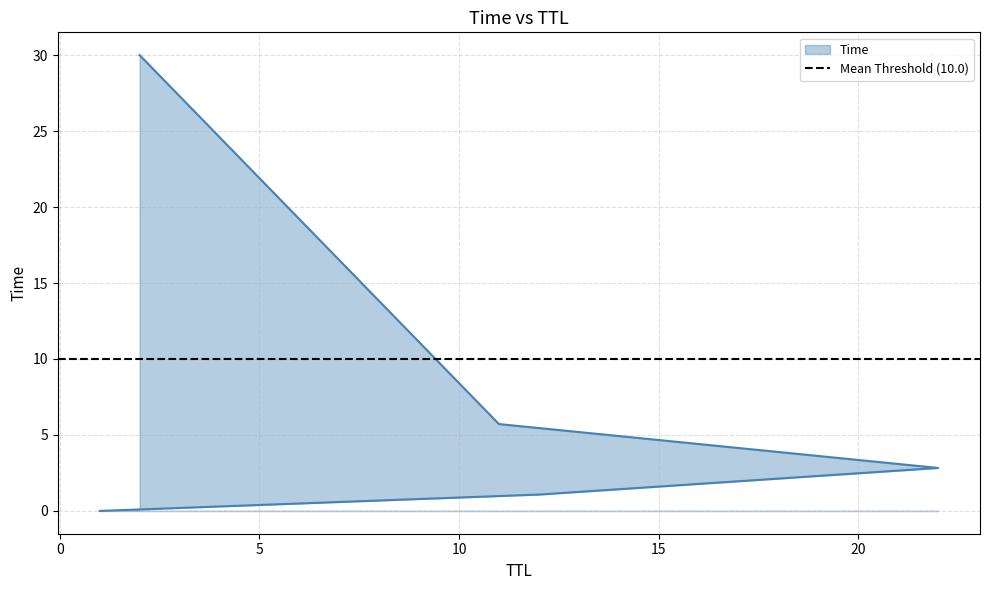

What is the change in value from 12 to 11?

+4.6